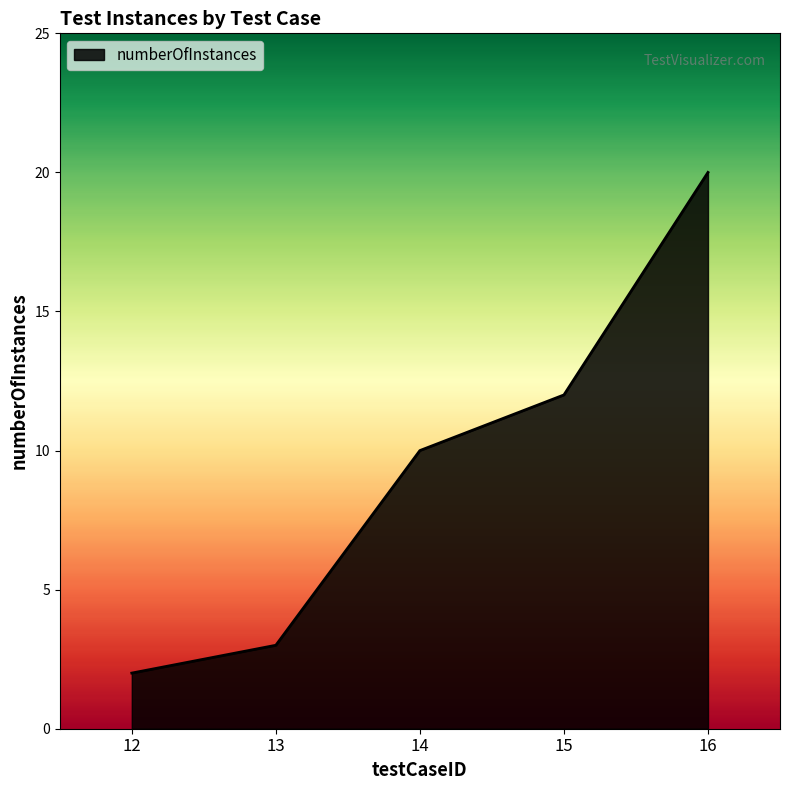

List the labels in order of value, smallest first.

12, 13, 14, 15, 16